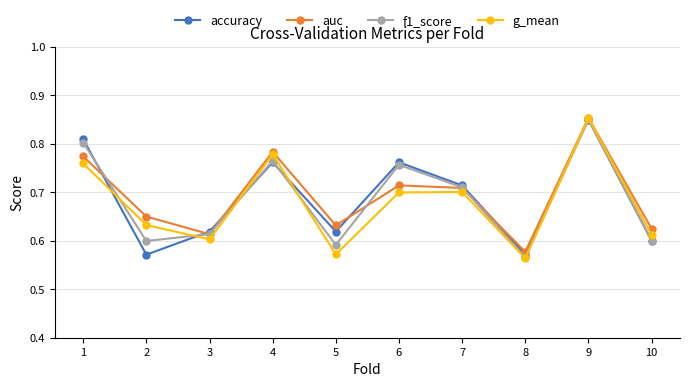

At which label does f1_score reach its minimum?

8